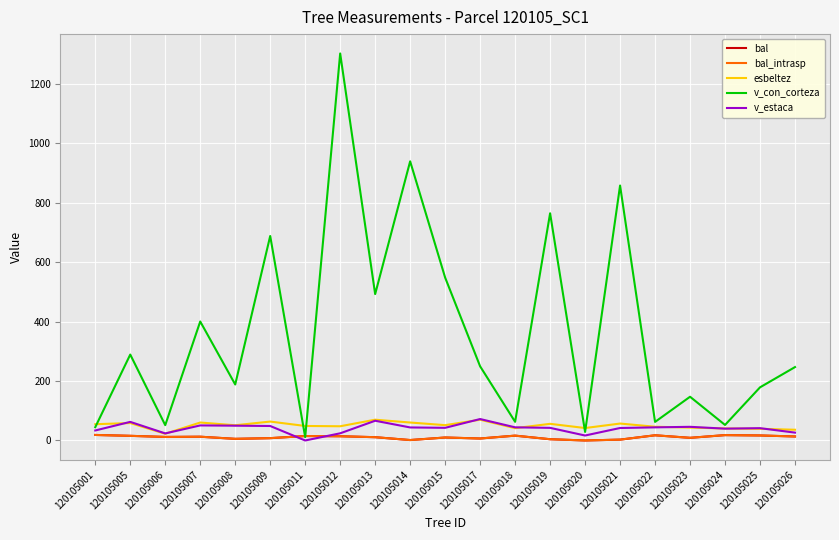

At which category is the sum across all series the highest?

120105012